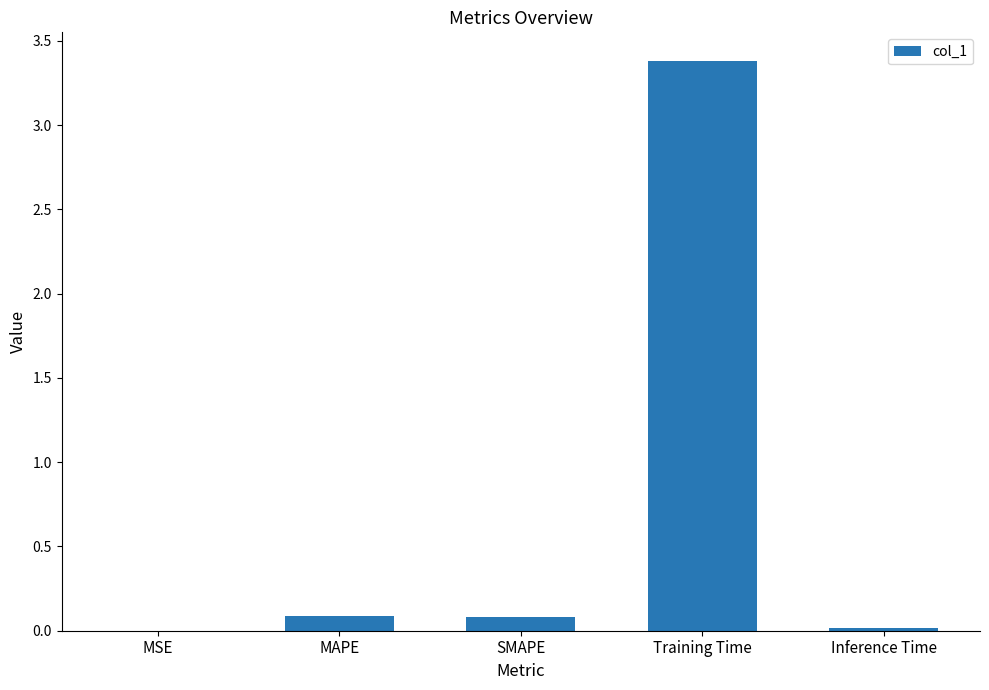

What is the sum of all values?

3.6